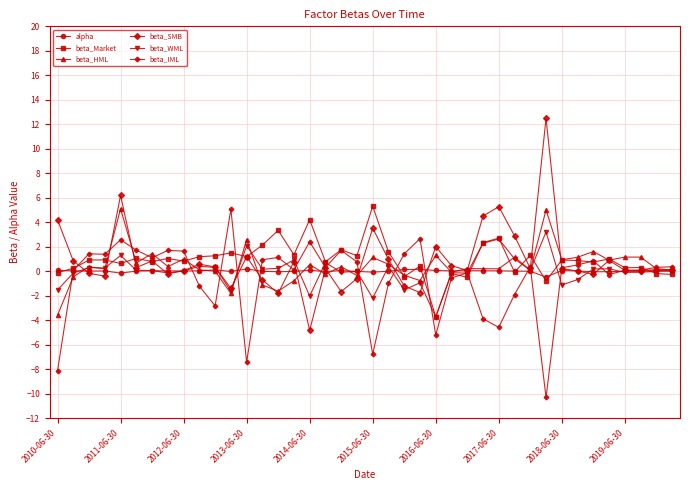

Is this an area chart (filled region under the line)?

No